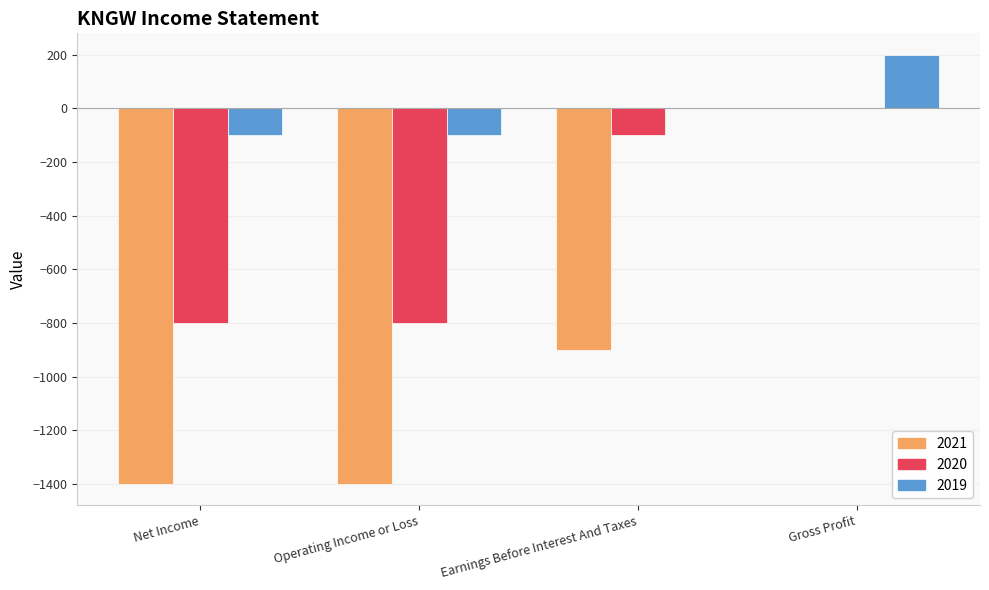

At which label does 2020 reach its peak?

Gross Profit